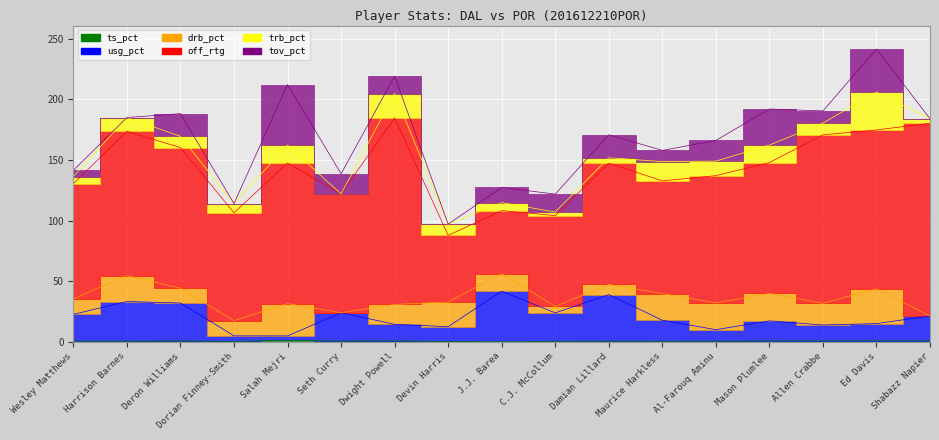

List the labels in order of ts_pct value, smallest first.

J.J. Barea, Devin Harris, Dorian Finney-Smith, C.J. McCollum, Maurice Harkless, Wesley Matthews, Al-Farouq Aminu, Harrison Barnes, Damian Lillard, Seth Curry, Deron Williams, Mason Plumlee, Shabazz Napier, Dwight Powell, Allen Crabbe, Ed Davis, Salah Mejri